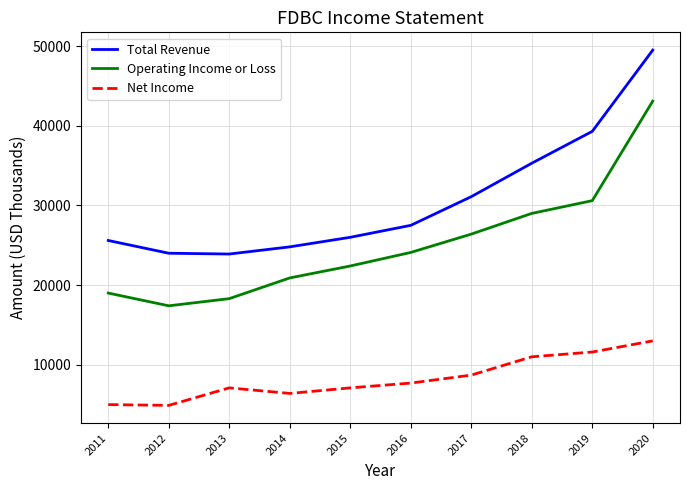

What is the maximum value for Net Income?

13000